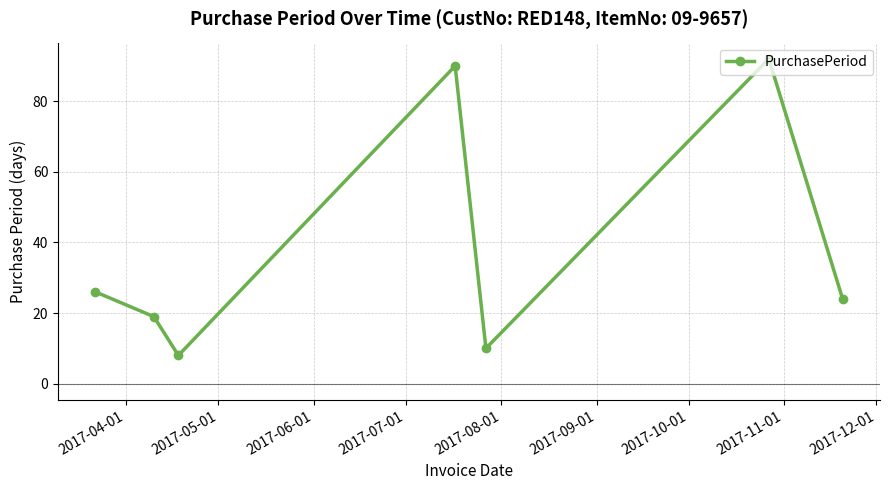

How many categories are shown in the chart?

7